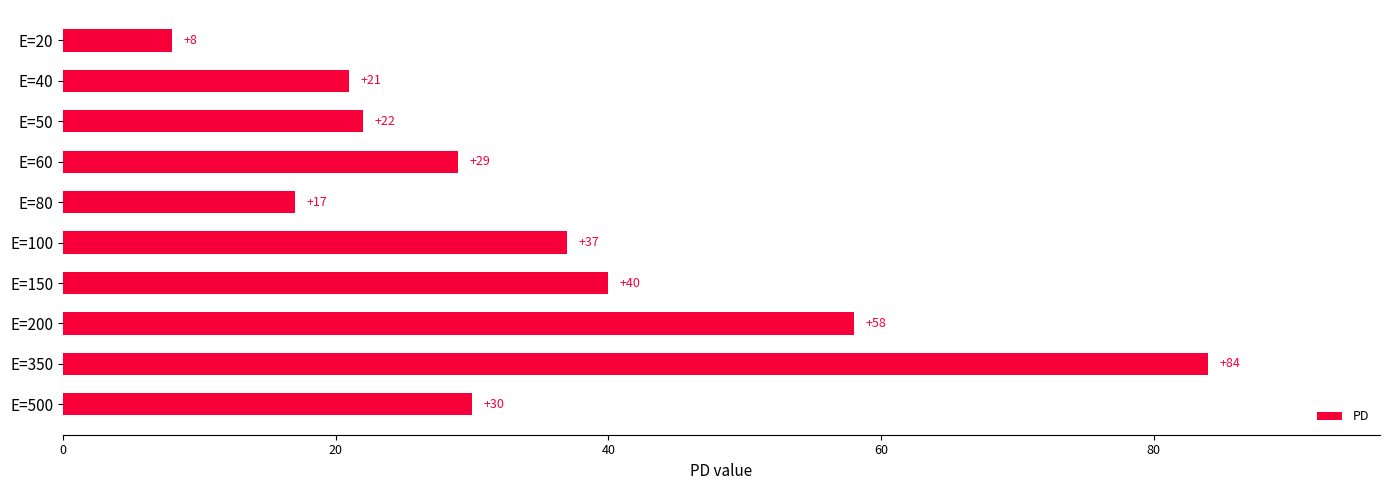

What is the sum of all values?

346